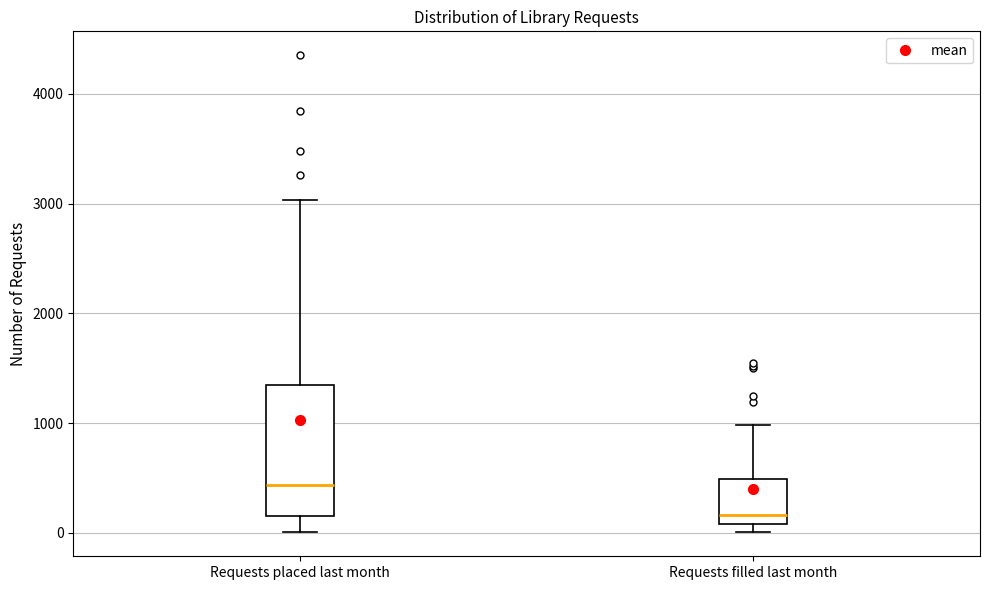

Reading left to right, transcribe this box plot: for each box, give where its median line is, the range the box spans, and where its two whiskers end, as read against the y-axis. The values are not printed on the chart, so give them approximately, as read against the axis.

Requests placed last month: median 400, box 200 to 1300, whiskers 0 to 3000
Requests filled last month: median 200, box 100 to 500, whiskers 0 to 1000